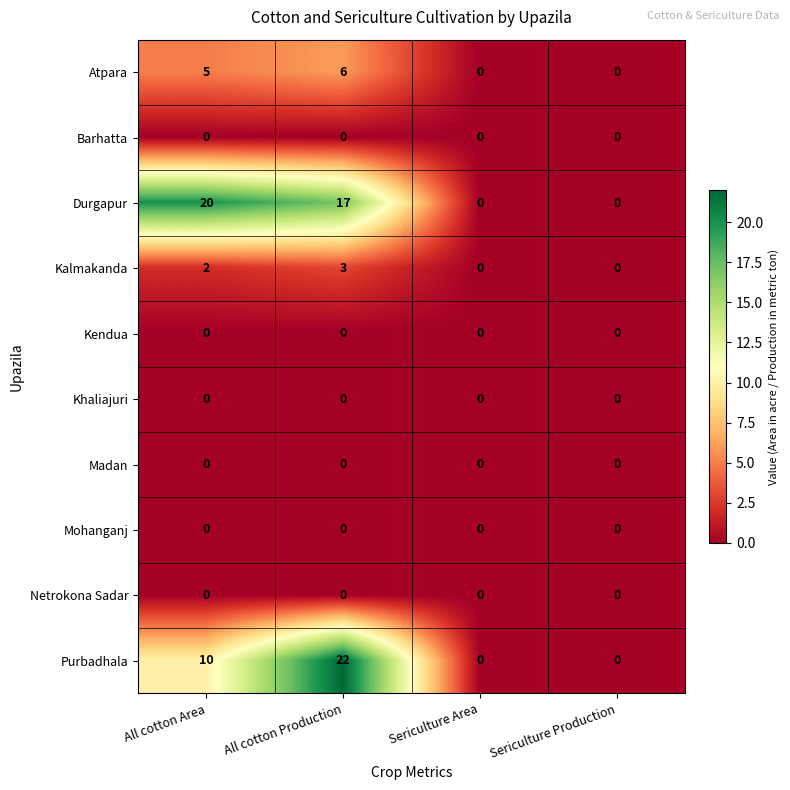

What is the sum of the Durgapur values at All cotton Production and Sericulture Area?

17